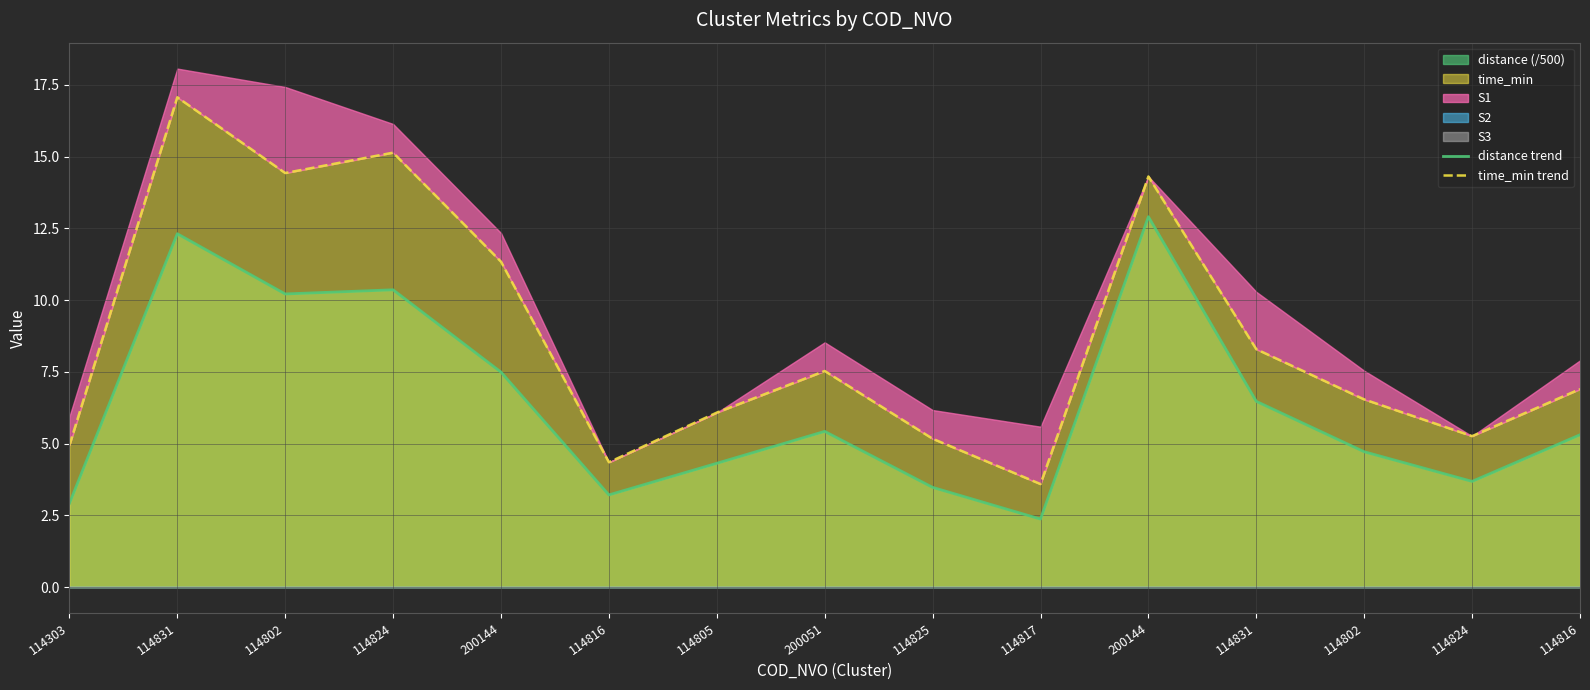

What is the total value across all series at 114824?

25.5